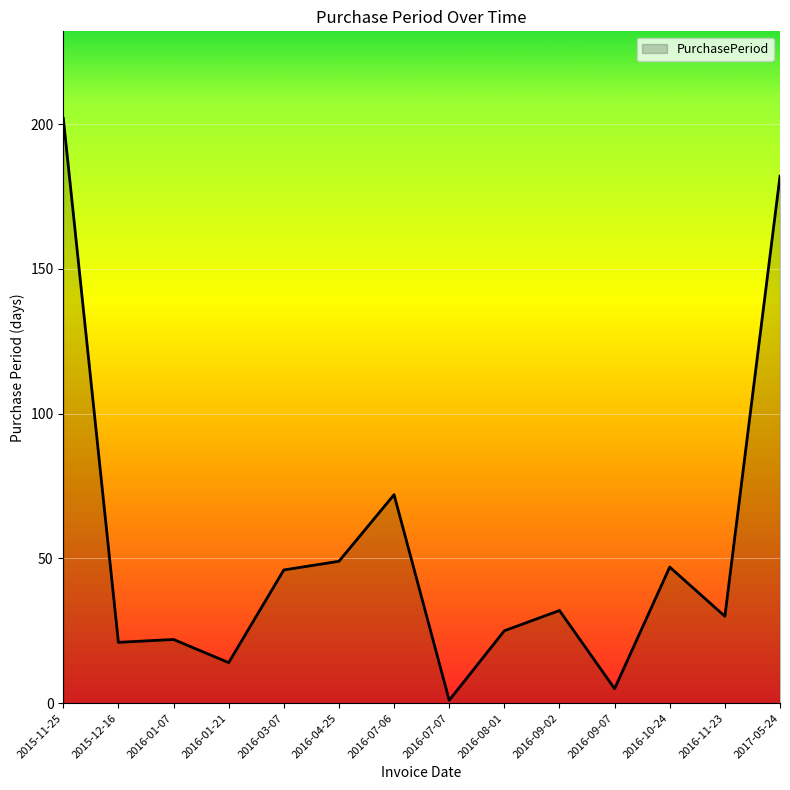

Where is the data nearest to the value 101?

2016-07-06